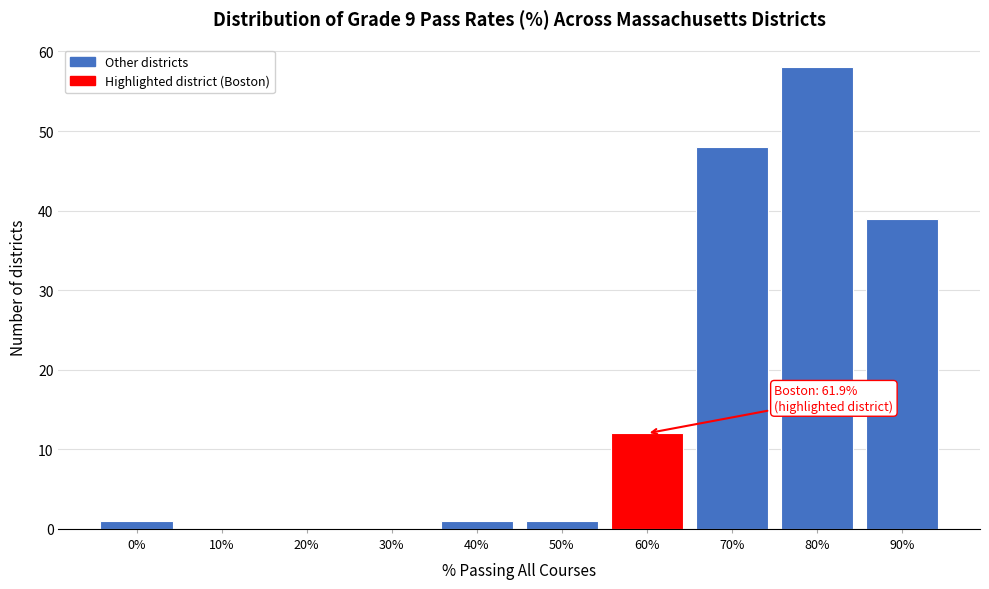

Reading left to right, what are all the values shown in this chart?

0%=1	10%=0	20%=0	30%=0	40%=1	50%=1	60%=12	70%=48	80%=58	90%=39